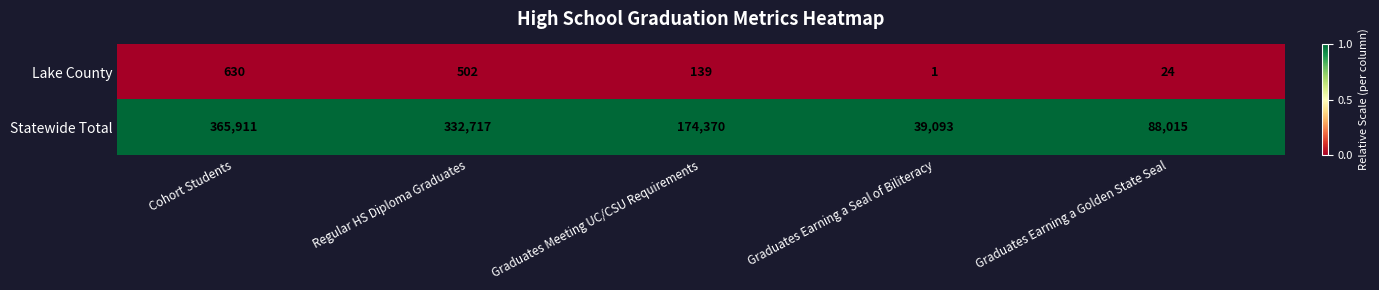

At which category is the sum across all series the highest?

Cohort Students